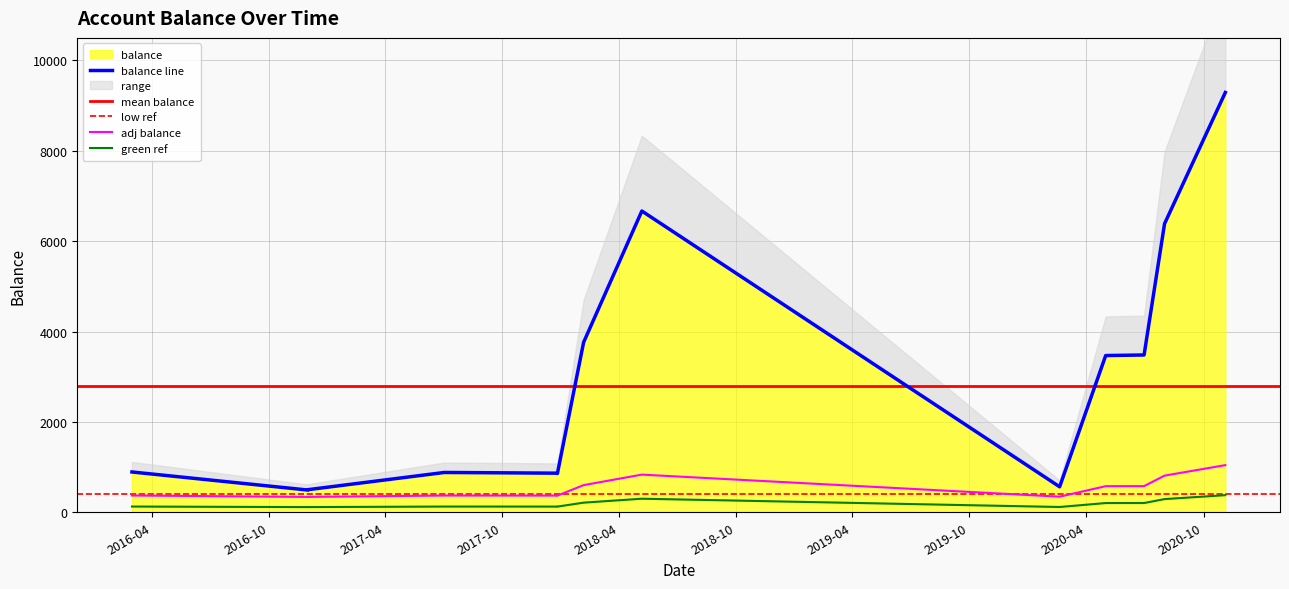

What is the label of the 13th point from the left?

2020-08-01